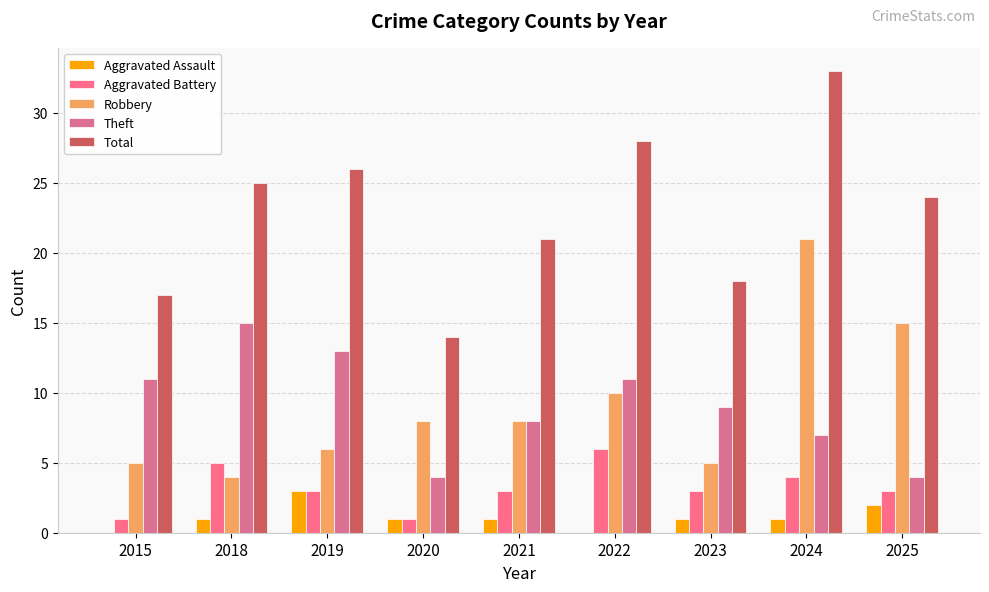

At which label does Theft first exceed 9?

2015